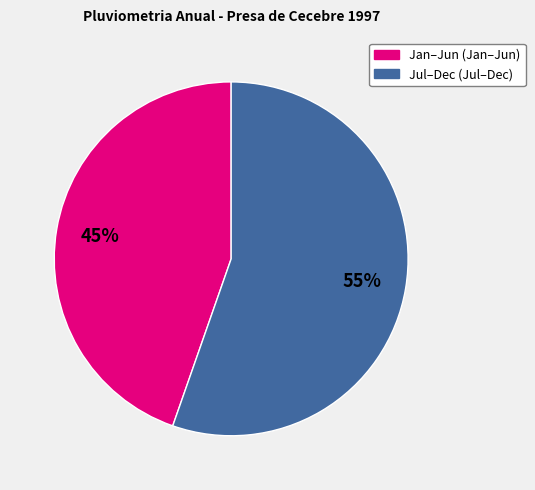

To the nearest percent, what is the average slice percentage?

50%